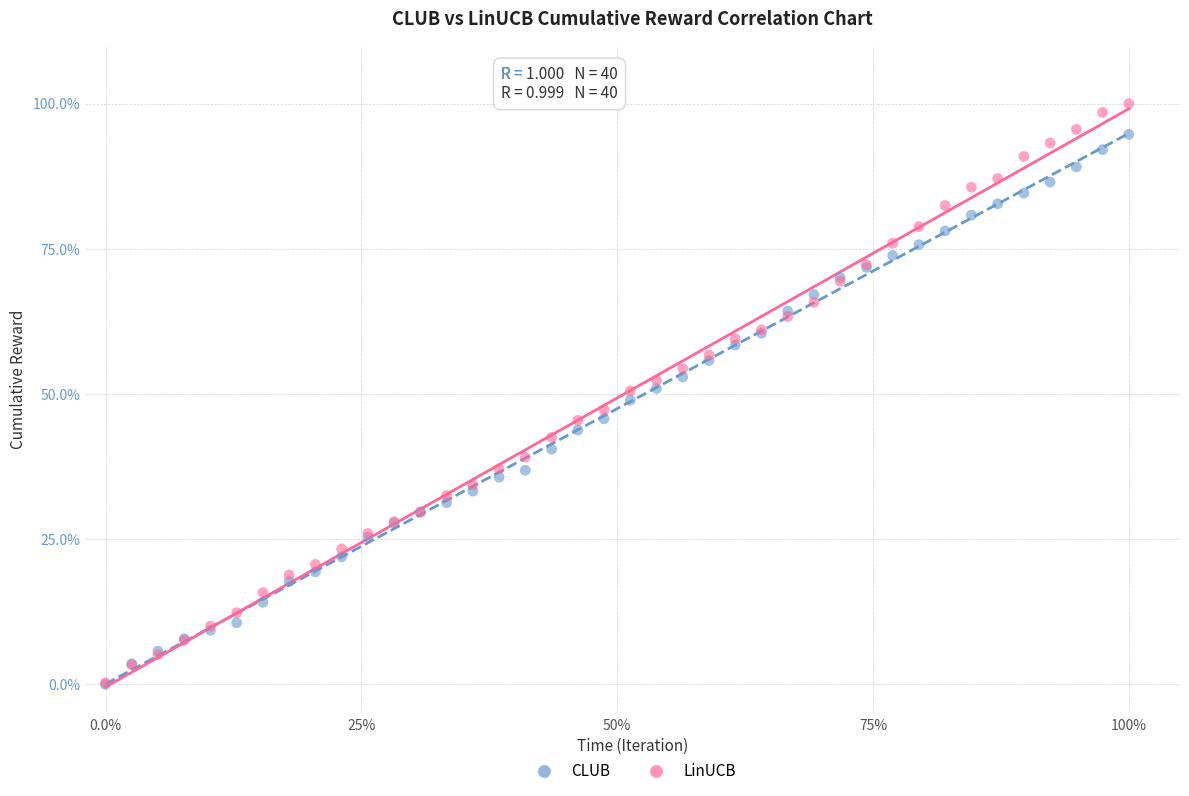

What are all the series names shown in the legend?

CLUB, LinUCB